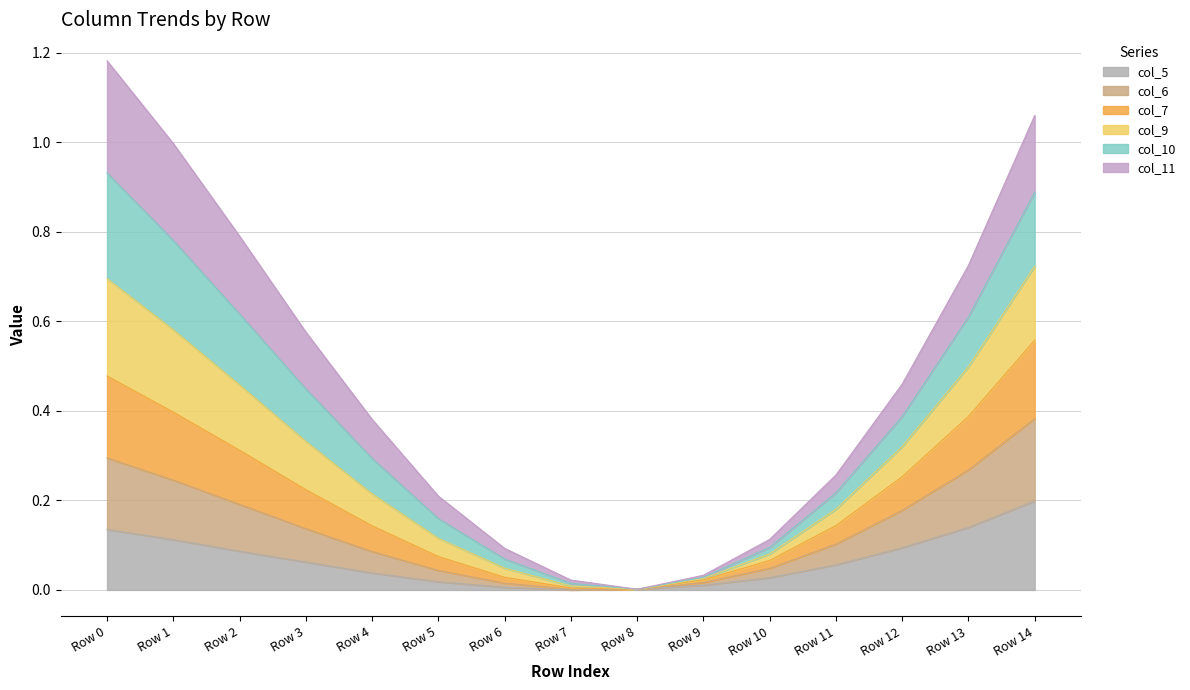

The value of col_5 at Row 1 is 0.1. True or false?

True